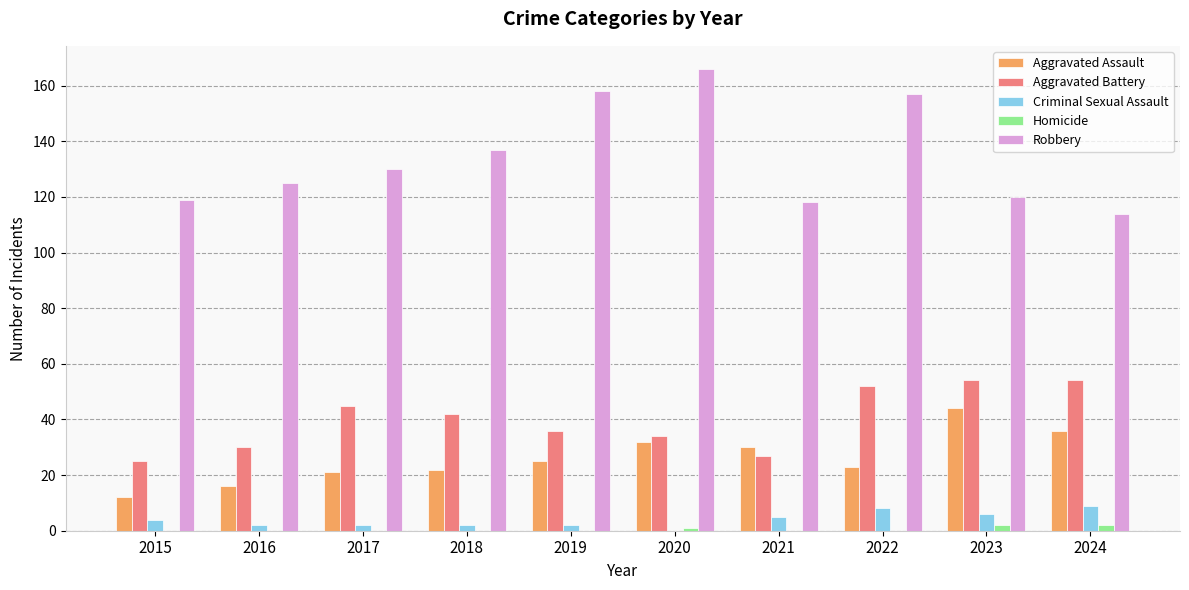

What is the highest value of the Robbery series?

166